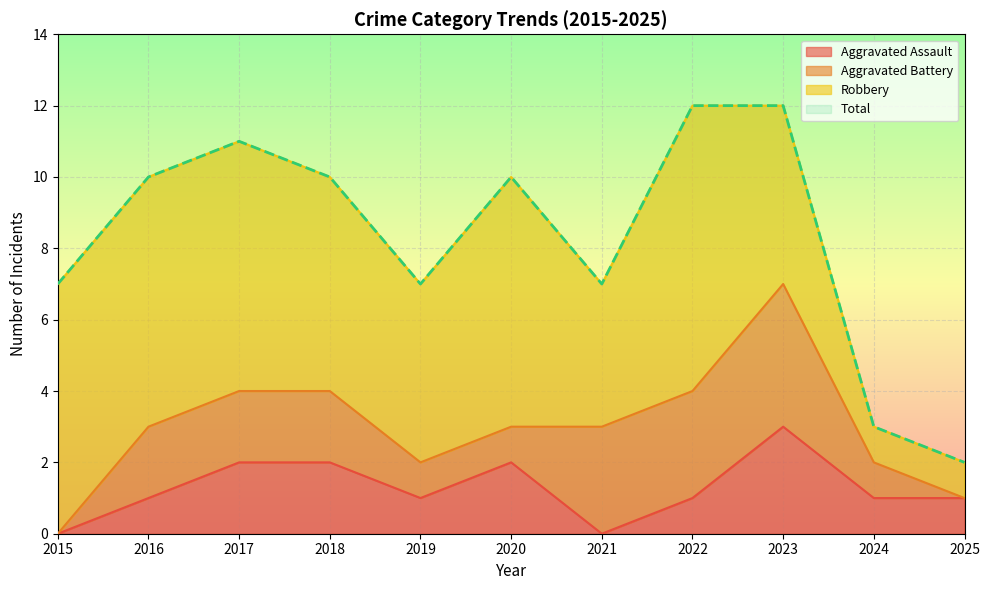

True or false: Aggravated Assault has more than 2 points higher than both neighbors.

False